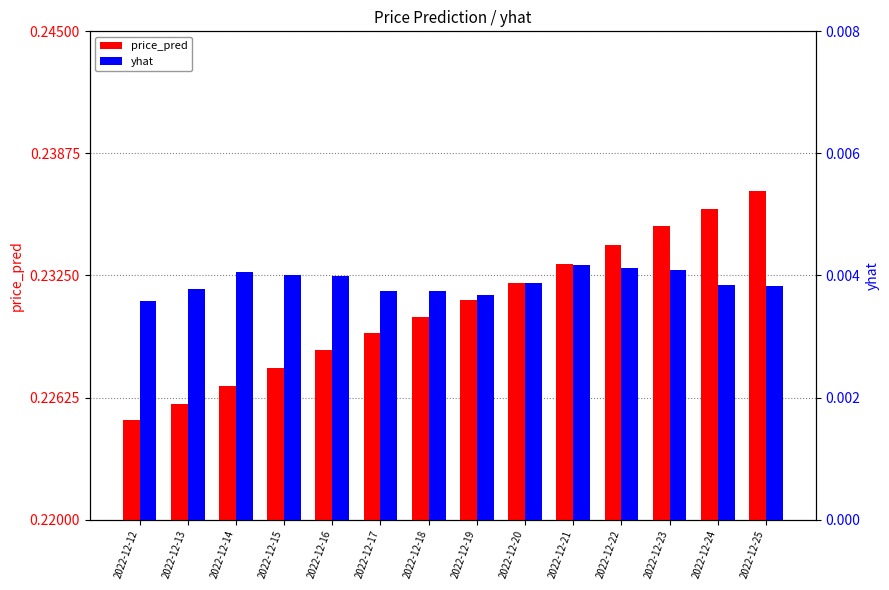

The price_pred series shows 0.2 at 2022-12-24. True or false?

True